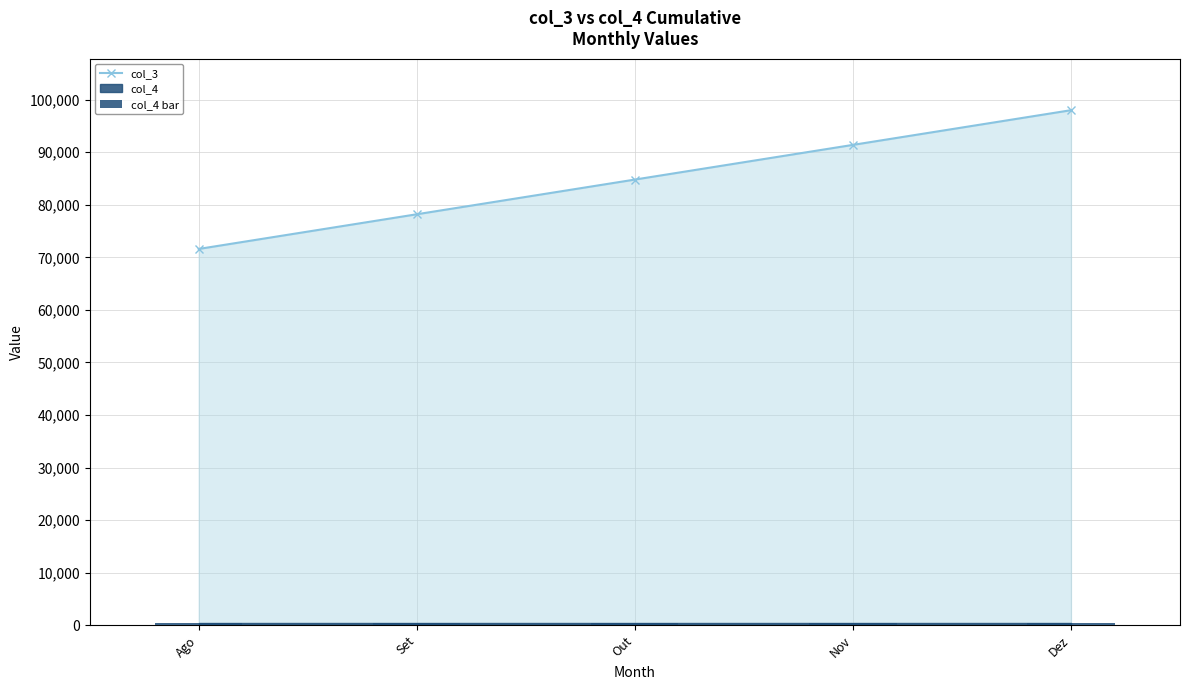

Reading left to right, transcribe all the data shown in this chart.

col_3: 71600	78200	84800	91400	98000
col_4 bar: 400	400	400	400	400